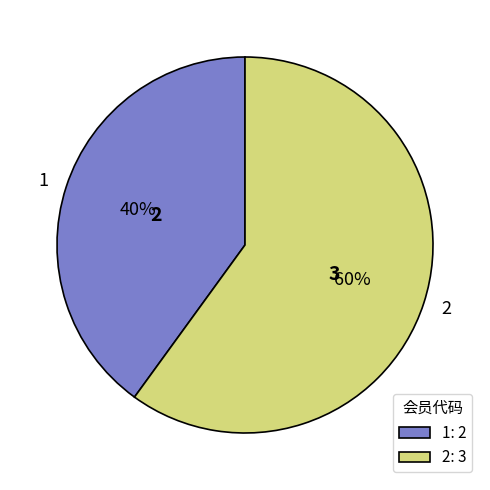

Count the number of slices in the pie.

2